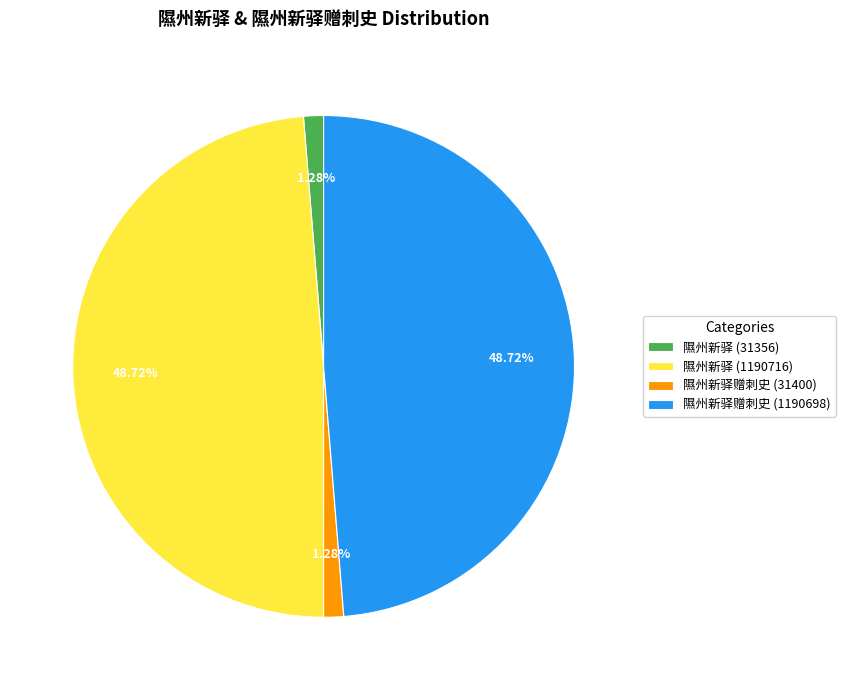

To the nearest percent, what portion does 隰州新驿 (1190716) represent?

49%